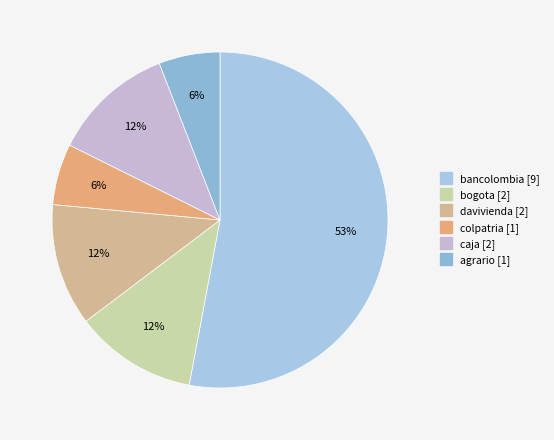

To the nearest percent, what is the difference between the bancolombia and davivienda slice percentages?

41%